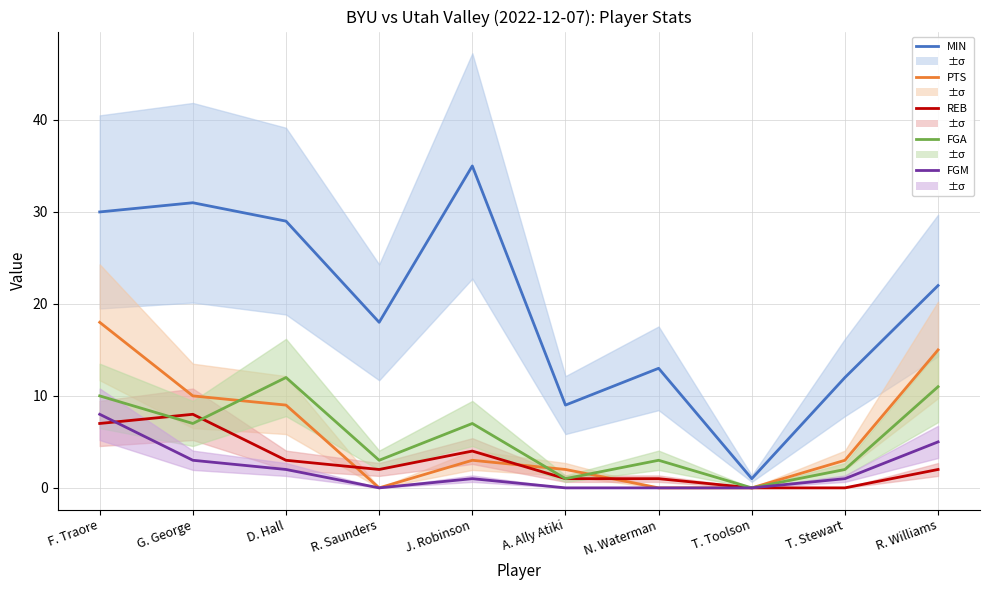

Does the chart have visible grid lines?

Yes